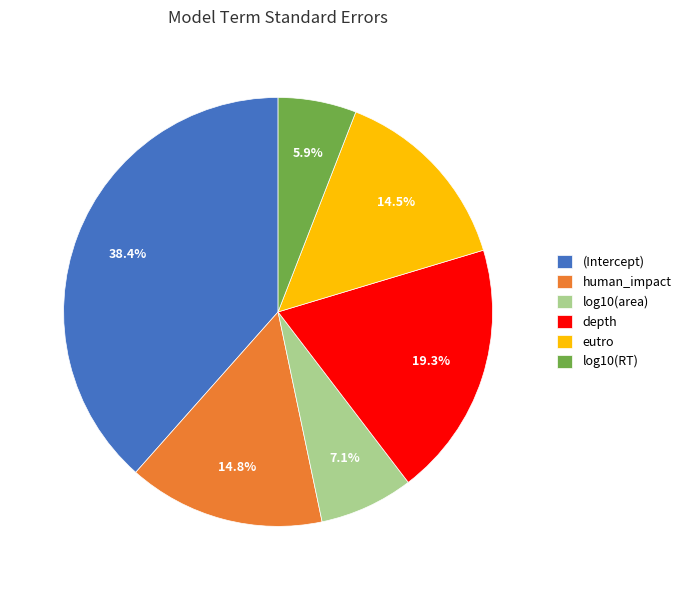

Which category has the biggest portion of the pie?

(Intercept)